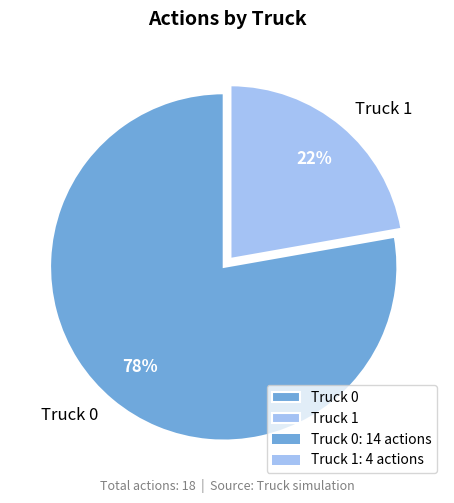

What percentage is the Truck 1 slice, to the nearest percent?

22%